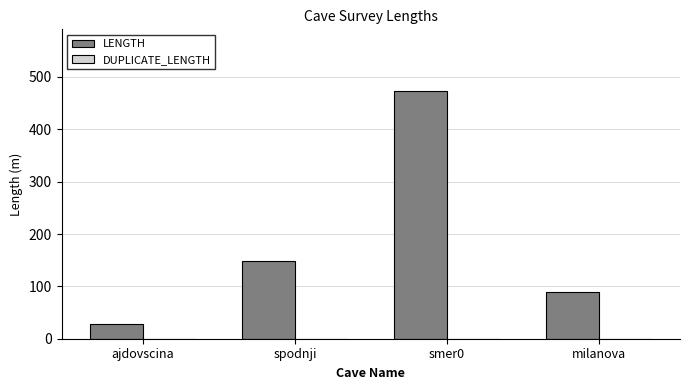

Reading left to right, transcribe all the data shown in this chart.

ajdovscina=29.0	spodnji=147.6	smer0=472.8	milanova=88.4